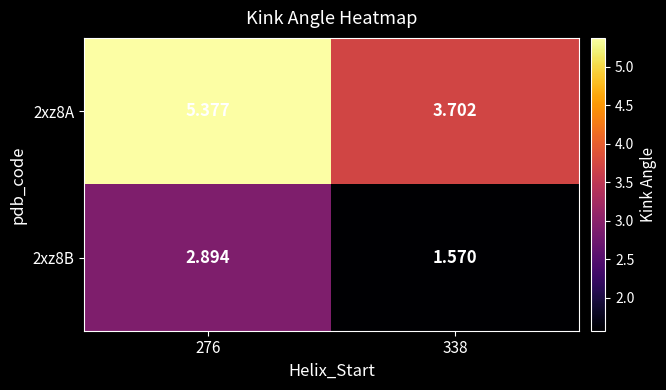

How many series are shown in this chart?

2